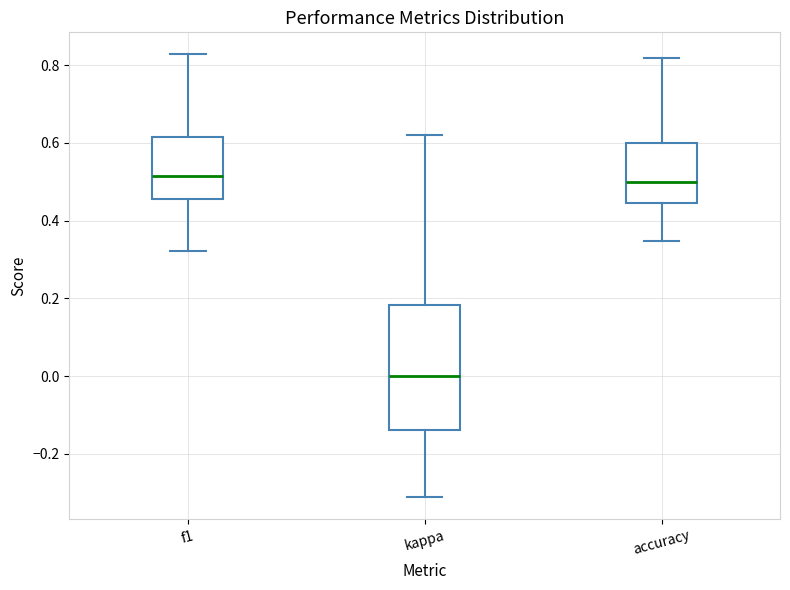

Reading left to right, transcribe this box plot: for each box, give where its median line is, the range the box spans, and where its two whiskers end, as read against the y-axis. The values are not printed on the chart, so give them approximately, as read against the axis.

f1: median 0.52, box 0.46 to 0.62, whiskers 0.32 to 0.82
kappa: median 0.00, box -0.14 to 0.18, whiskers -0.32 to 0.62
accuracy: median 0.50, box 0.44 to 0.60, whiskers 0.34 to 0.82